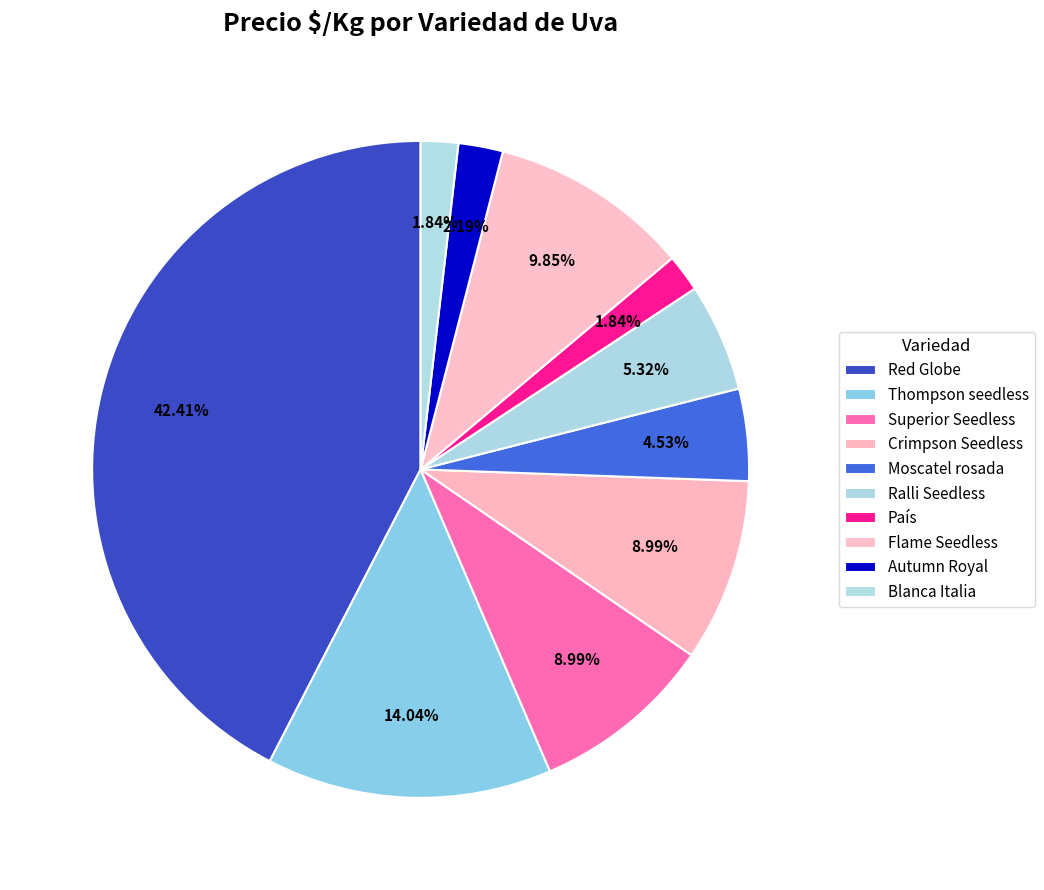

Count the number of slices in the pie.

10